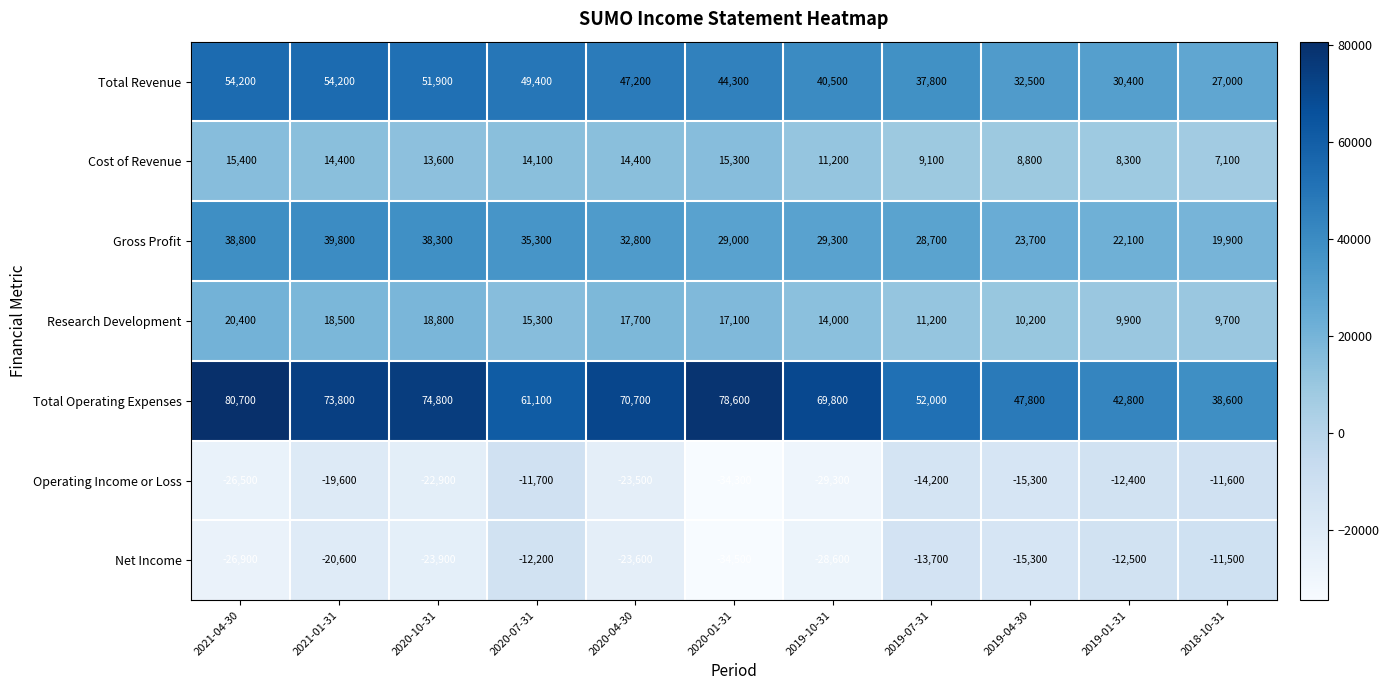

What is the total value across all series at 2018-10-31?

79200